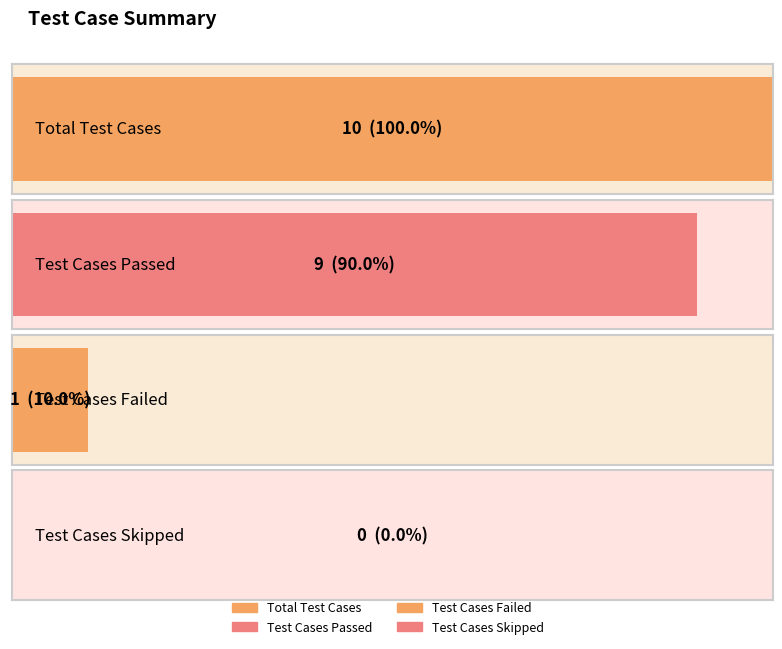

What is the label of the 2nd bar from the left?

Test Cases Passed